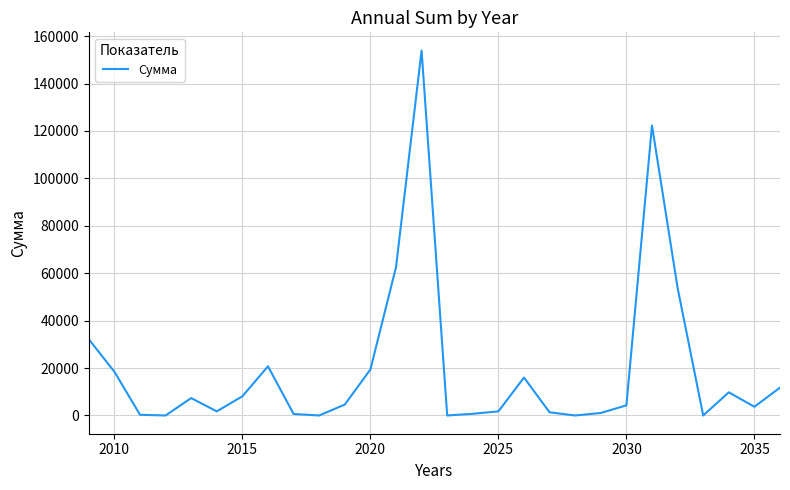

What is the greatest value displayed?

153910.2